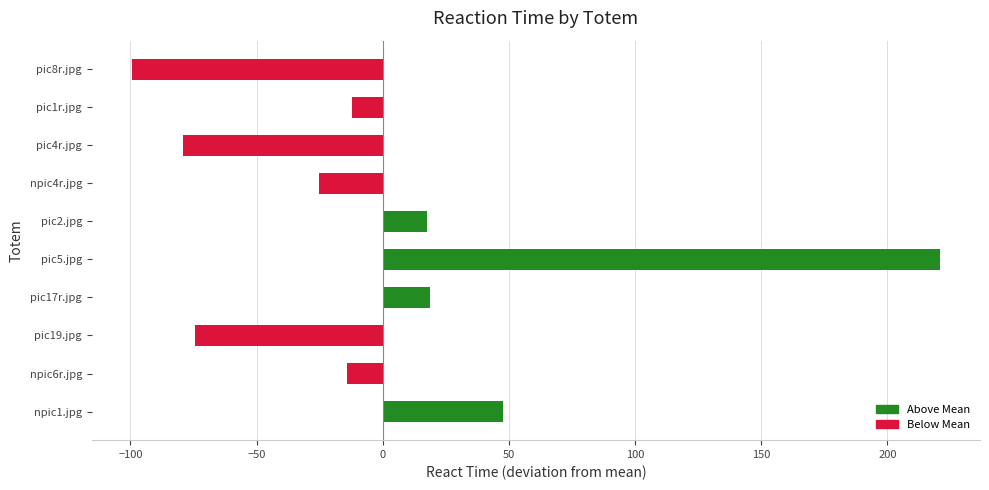

Which category has the highest value across all series?

pic5.jpg